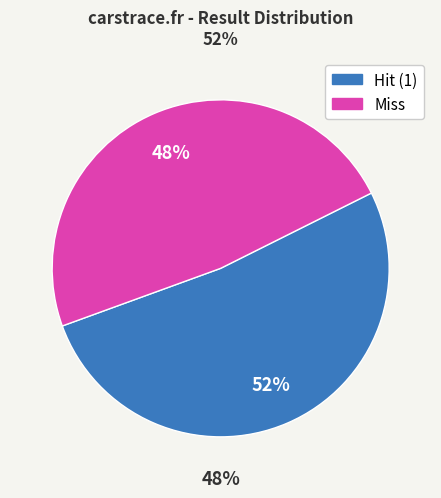

To the nearest percent, what is the average slice percentage?

50%